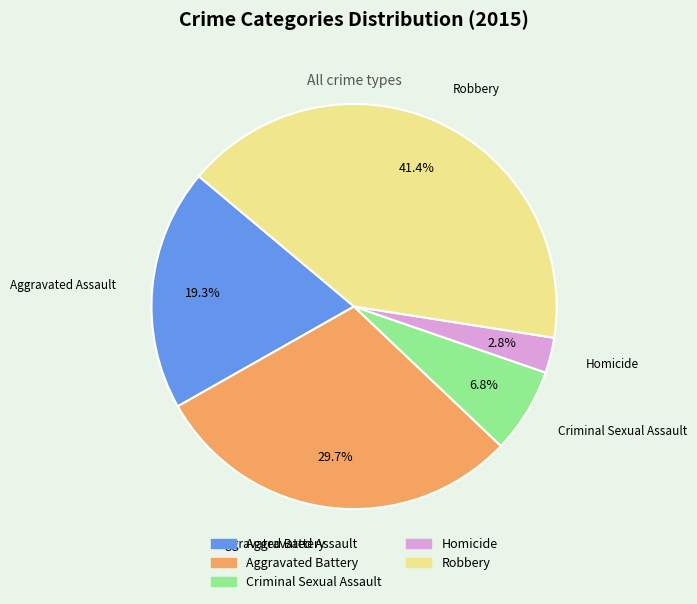

What is the total percentage of Homicide and Robbery?

44.2%